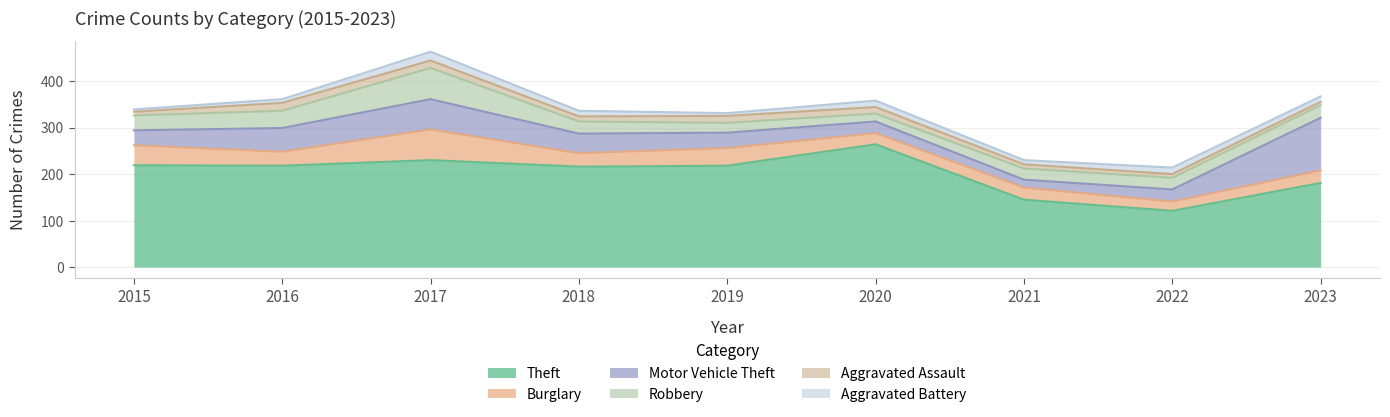

At how many categories does at least one series exceed 68?

9